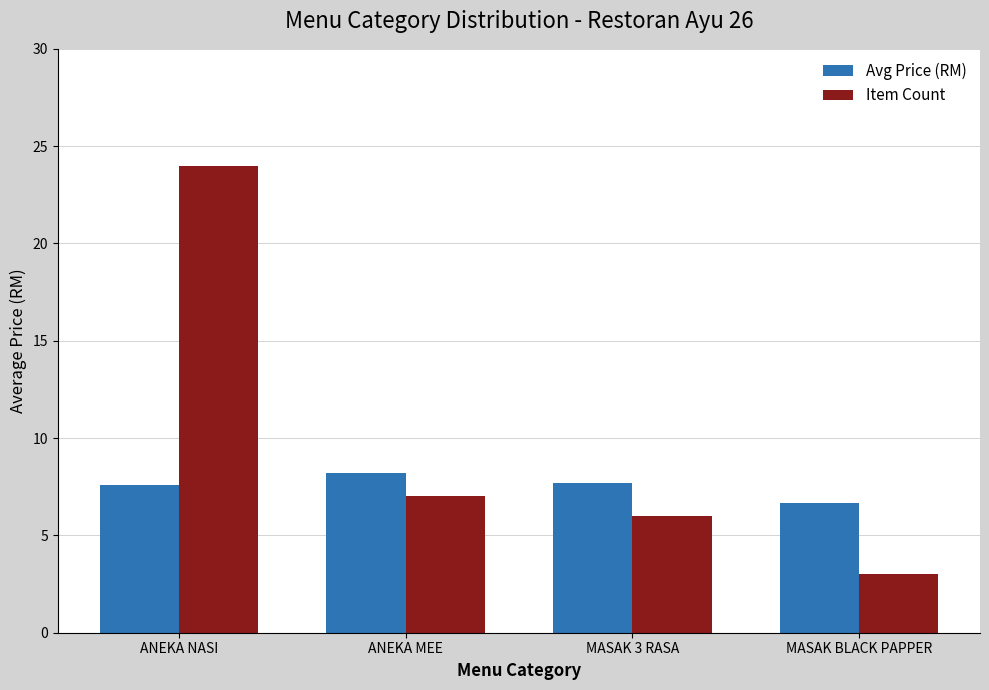

Where does the Avg Price (RM) series first go above 7?

ANEKA NASI